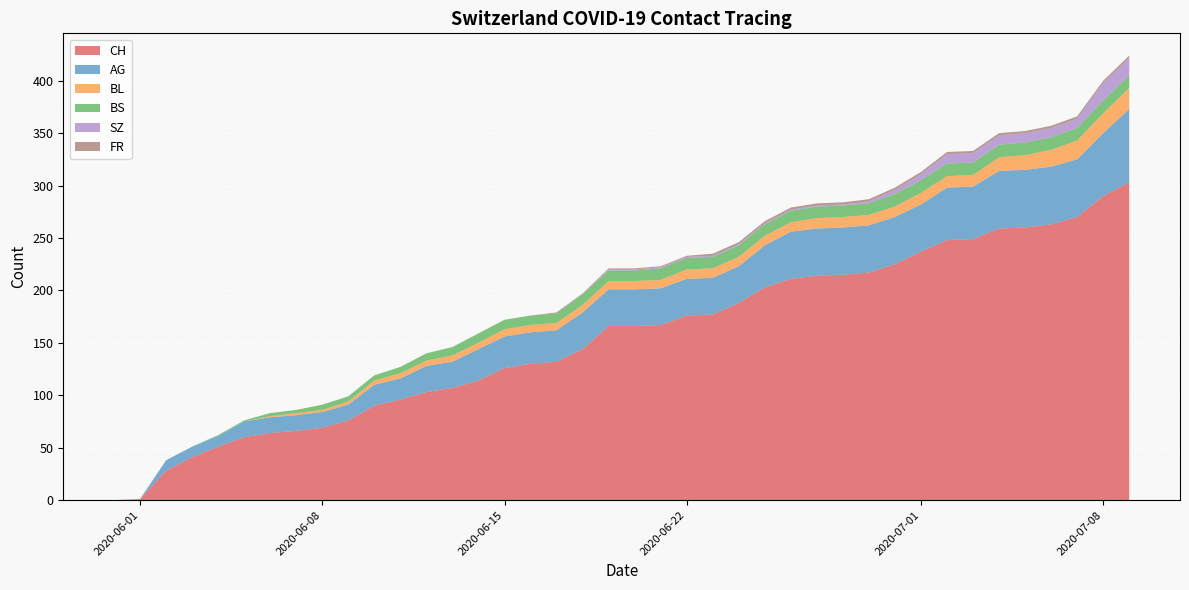

Reading right to left, what are all the values shown in this chart?

CH: 2020-07-09=303	2020-07-08=290	2020-07-07=270	2020-07-06=263	2020-07-05=260	2020-07-04=259	2020-07-03=249	2020-07-02=248	2020-07-01=237	2020-06-30=225	2020-06-29=217	2020-06-28=215	2020-06-27=214	2020-06-26=211	2020-06-25=203	2020-06-24=188	2020-06-23=177	2020-06-22=176	2020-06-21=167	2020-06-20=166	2020-06-19=166	2020-06-18=144	2020-06-17=132	2020-06-16=130	2020-06-15=126	2020-06-14=114	2020-06-13=107	2020-06-12=103	2020-06-11=96	2020-06-10=90	2020-06-09=76	2020-06-08=69	2020-06-07=66	2020-06-06=64	2020-06-05=60	2020-06-04=51	2020-06-03=41	2020-06-02=28	2020-06-01=1	2020-05-31=0
AG: 2020-07-09=70	2020-07-08=60	2020-07-07=55	2020-07-06=55	2020-07-05=55	2020-07-04=55	2020-07-03=50	2020-07-02=50	2020-07-01=45	2020-06-30=45	2020-06-29=45	2020-06-28=45	2020-06-27=45	2020-06-26=45	2020-06-25=40	2020-06-24=35	2020-06-23=35	2020-06-22=35	2020-06-21=35	2020-06-20=35	2020-06-19=35	2020-06-18=35	2020-06-17=30	2020-06-16=30	2020-06-15=30	2020-06-14=30	2020-06-13=25	2020-06-12=25	2020-06-11=20	2020-06-10=20	2020-06-09=15	2020-06-08=15	2020-06-07=15	2020-06-06=15	2020-06-05=15	2020-06-04=10	2020-06-03=10	2020-06-02=10	2020-06-01=0	2020-05-31=0
BL: 2020-07-09=20	2020-07-08=19	2020-07-07=18	2020-07-06=16	2020-07-05=14	2020-07-04=13	2020-07-03=11	2020-07-02=11	2020-07-01=11	2020-06-30=10	2020-06-29=10	2020-06-28=10	2020-06-27=10	2020-06-26=9	2020-06-25=9	2020-06-24=9	2020-06-23=9	2020-06-22=9	2020-06-21=8	2020-06-20=8	2020-06-19=8	2020-06-18=7	2020-06-17=7	2020-06-16=7	2020-06-15=7	2020-06-14=6	2020-06-13=6	2020-06-12=5	2020-06-11=5	2020-06-10=4	2020-06-09=3	2020-06-08=2	2020-06-07=2	2020-06-06=1	2020-06-05=0	2020-06-04=0	2020-06-03=0	2020-06-02=0	2020-06-01=0	2020-05-31=0
BS: 2020-07-09=12	2020-07-08=12	2020-07-07=12	2020-07-06=12	2020-07-05=12	2020-07-04=12	2020-07-03=12	2020-07-02=12	2020-07-01=12	2020-06-30=12	2020-06-29=11	2020-06-28=11	2020-06-27=11	2020-06-26=11	2020-06-25=11	2020-06-24=11	2020-06-23=11	2020-06-22=11	2020-06-21=11	2020-06-20=10	2020-06-19=10	2020-06-18=10	2020-06-17=9	2020-06-16=9	2020-06-15=9	2020-06-14=9	2020-06-13=8	2020-06-12=7	2020-06-11=6	2020-06-10=5	2020-06-09=5	2020-06-08=5	2020-06-07=3	2020-06-06=3	2020-06-05=1	2020-06-04=1	2020-06-03=0	2020-06-02=0	2020-06-01=0	2020-05-31=0
SZ: 2020-07-09=17	2020-07-08=17	2020-07-07=9	2020-07-06=9	2020-07-05=9	2020-07-04=9	2020-07-03=9	2020-07-02=9	2020-07-01=6	2020-06-30=4	2020-06-29=2	2020-06-28=1	2020-06-27=1	2020-06-26=1	2020-06-25=1	2020-06-24=1	2020-06-23=1	2020-06-22=1	2020-06-21=1	2020-06-20=1	2020-06-19=1	2020-06-18=0	2020-06-17=0	2020-06-16=0	2020-06-15=0	2020-06-14=0	2020-06-13=0	2020-06-12=0	2020-06-11=0	2020-06-10=0	2020-06-09=0	2020-06-08=0	2020-06-07=0	2020-06-06=0	2020-06-05=0	2020-06-04=0	2020-06-03=0	2020-06-02=0	2020-06-01=0	2020-05-31=0
FR: 2020-07-09=2	2020-07-08=2	2020-07-07=2	2020-07-06=2	2020-07-05=2	2020-07-04=2	2020-07-03=2	2020-07-02=2	2020-07-01=2	2020-06-30=2	2020-06-29=2	2020-06-28=2	2020-06-27=2	2020-06-26=2	2020-06-25=2	2020-06-24=2	2020-06-23=2	2020-06-22=1	2020-06-21=1	2020-06-20=1	2020-06-19=1	2020-06-18=1	2020-06-17=1	2020-06-16=0	2020-06-15=0	2020-06-14=0	2020-06-13=0	2020-06-12=0	2020-06-11=0	2020-06-10=0	2020-06-09=0	2020-06-08=0	2020-06-07=0	2020-06-06=0	2020-06-05=0	2020-06-04=0	2020-06-03=0	2020-06-02=0	2020-06-01=0	2020-05-31=0